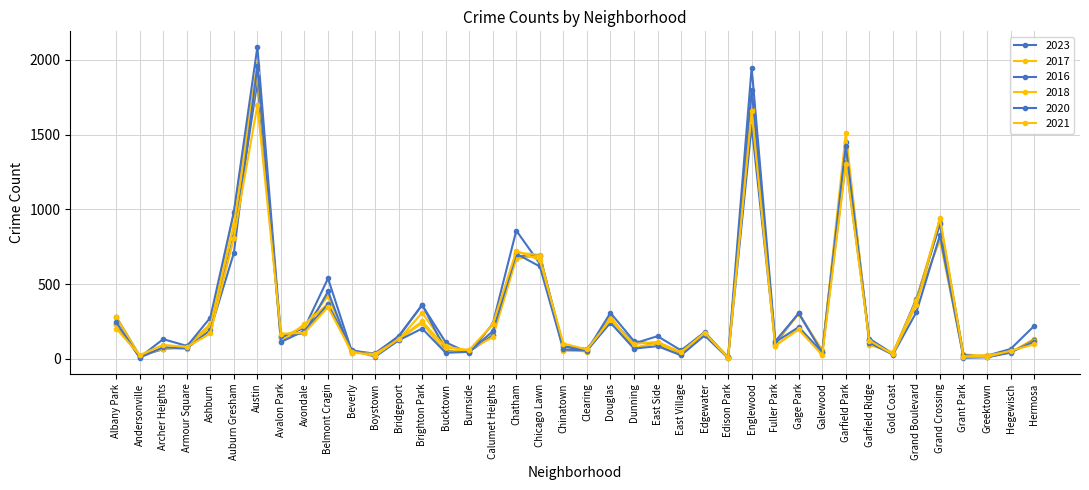

List the labels in order of 2020 value, smallest first.

Edison Park, Grant Park, Andersonville, Greektown, Boystown, East Village, Gold Coast, Bucktown, Galewood, Hegewisch, Burnside, Clearing, Beverly, Chinatown, Dunning, Armour Square, Archer Heights, East Side, Garfield Ridge, Fuller Park, Avalon Park, Hermosa, Bridgeport, Edgewater, Calumet Heights, Avondale, Ashburn, Brighton Park, Gage Park, Douglas, Albany Park, Grand Boulevard, Belmont Cragin, Chicago Lawn, Chatham, Auburn Gresham, Grand Crossing, Garfield Park, Englewood, Austin